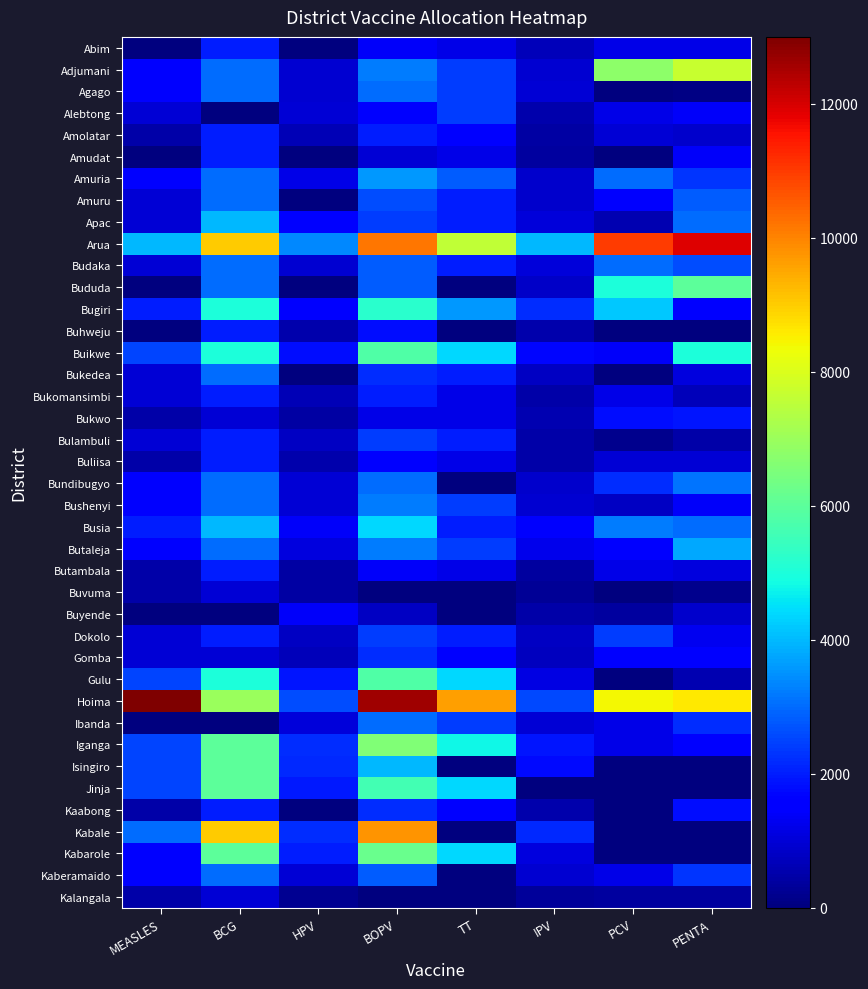

Which series has the widest spread of values?

Hoima